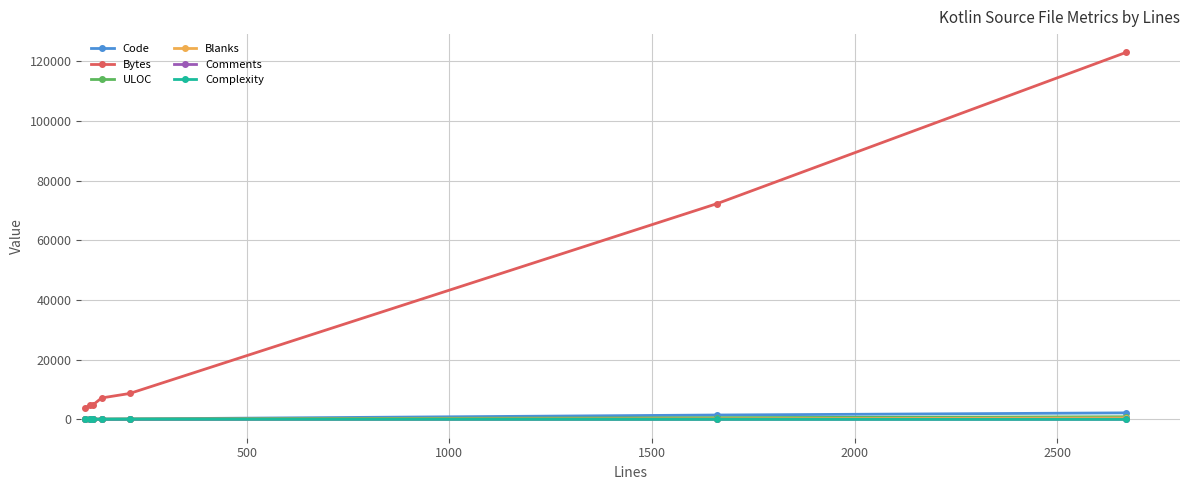

What is the value of the Bytes point at the 7th from the left?

122989